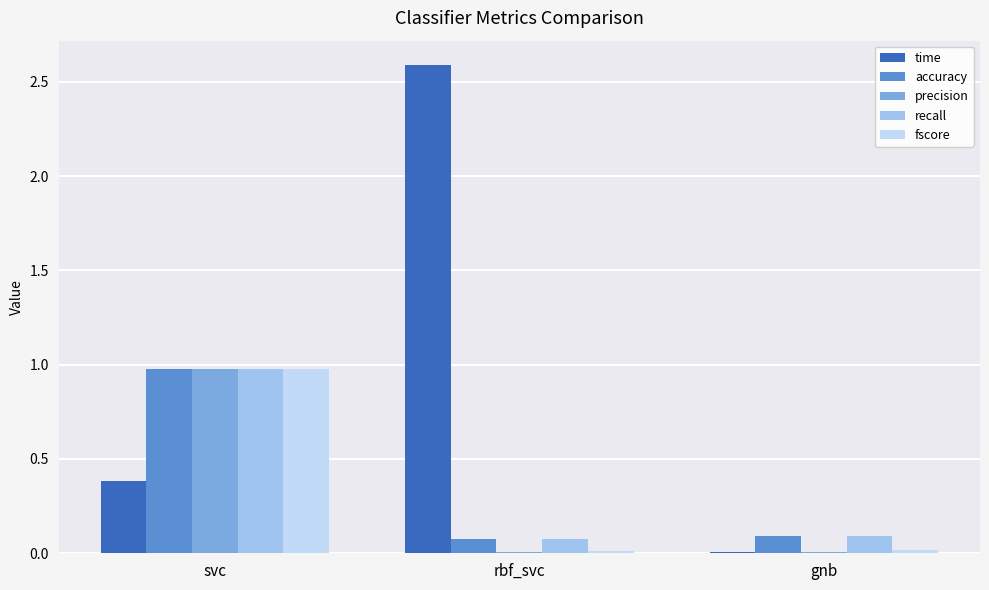

Are the bars horizontal?

No